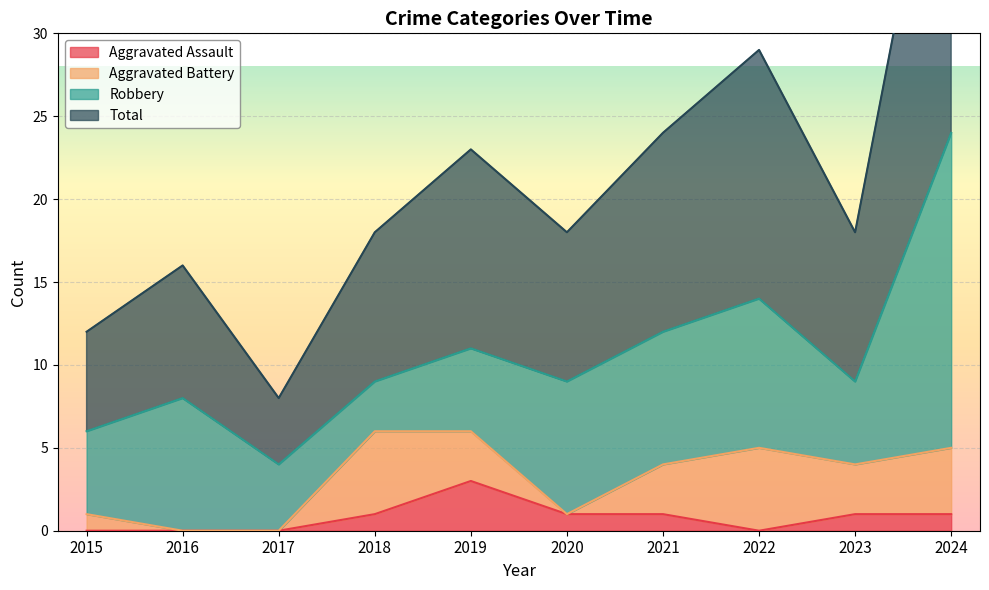

In Total, how many points are lower than both neighbors (excluding endpoints)?

3